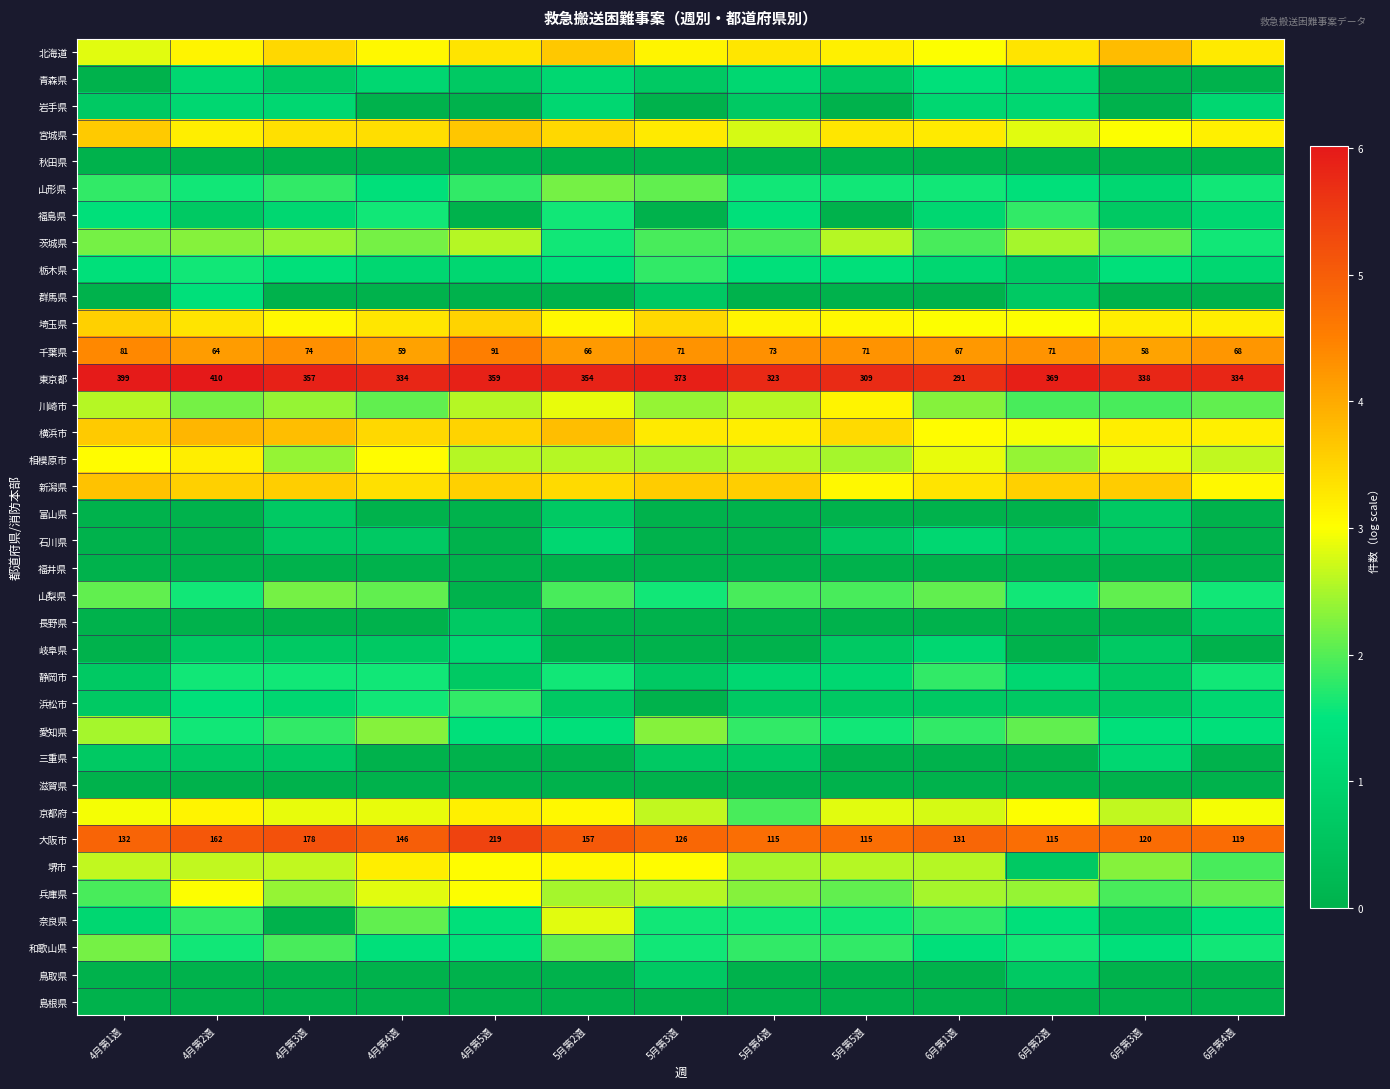

What is the total value across all series at 5月第5週?

60.3